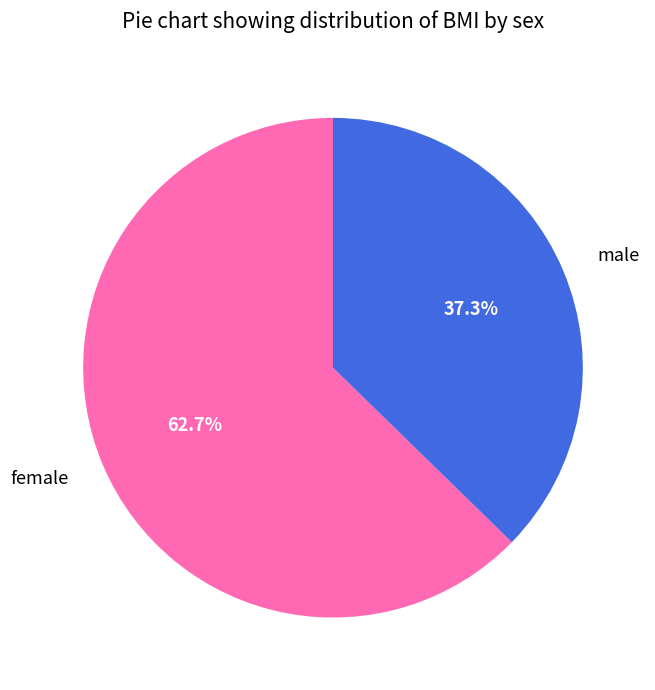

Is it true that male is 47% of the pie?

False